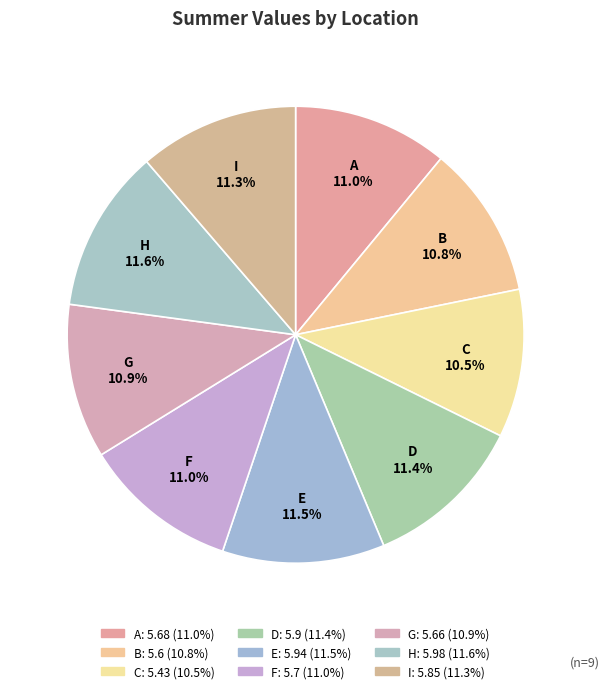

How many segments does this pie chart have?

9